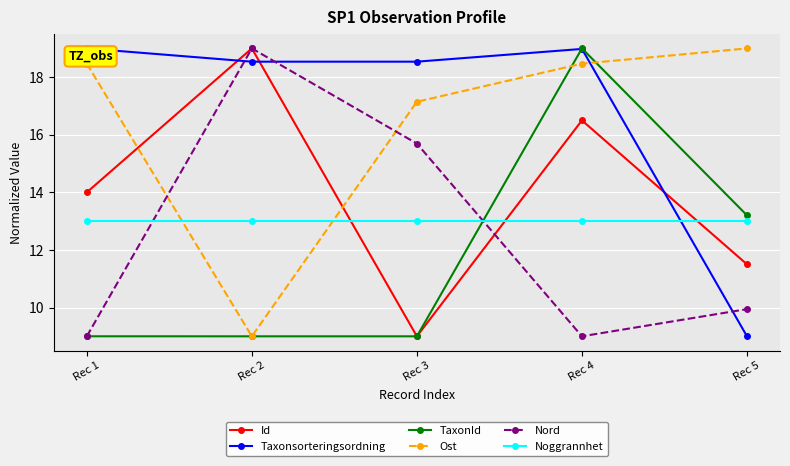

The value of TaxonId at Rec 5 is 13.2. True or false?

True